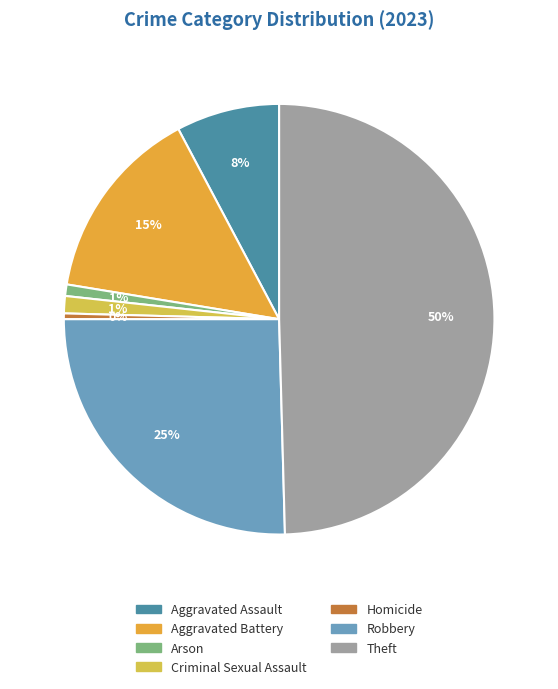

Which slice is the largest?

Theft